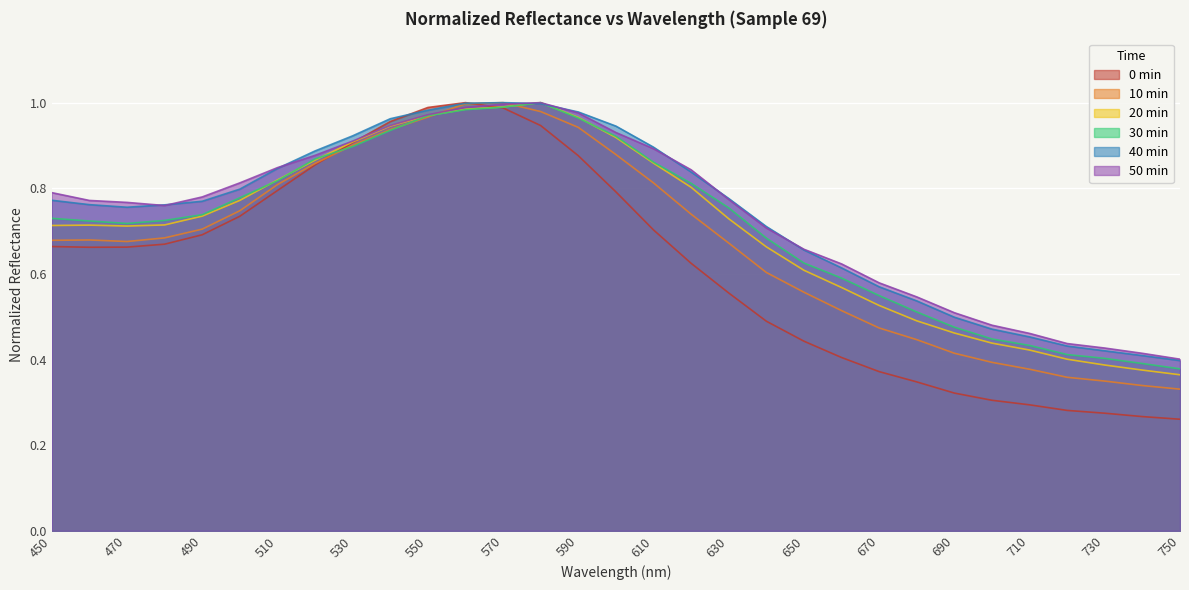

How many intersections are there between 40 min and 50 min?

8